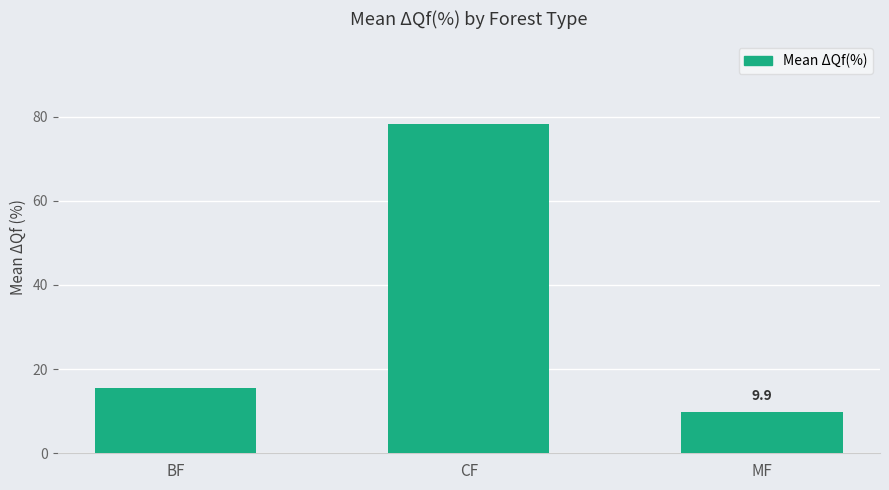

Count the number of data series in this chart.

1